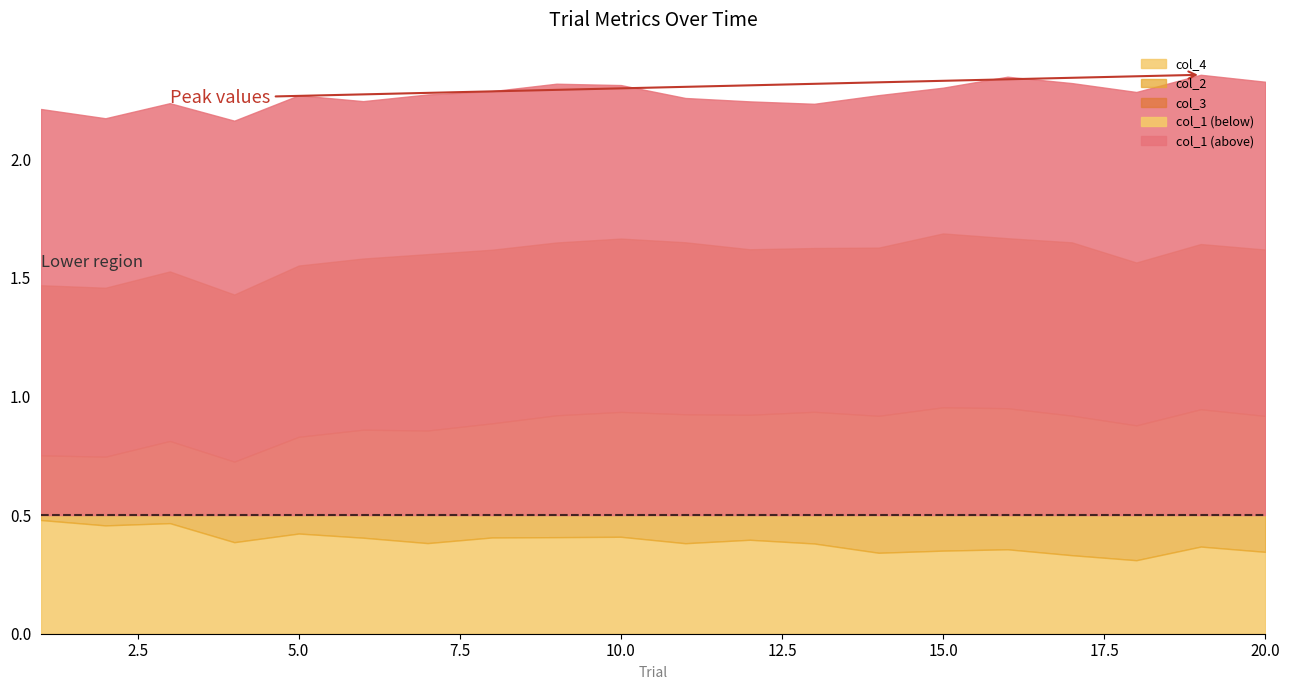

Reading right to left, what are all the values shown in this chart?

col_1: 0.7	0.7	0.7	0.7	0.7	0.6	0.6	0.6	0.6	0.6	0.6	0.7	0.7	0.7	0.7	0.7	0.7	0.7	0.7	0.7
col_3: 0.7	0.7	0.7	0.7	0.7	0.7	0.7	0.7	0.7	0.7	0.7	0.7	0.7	0.7	0.7	0.7	0.7	0.7	0.7	0.7
col_2: 0.6	0.6	0.6	0.6	0.6	0.6	0.6	0.6	0.5	0.5	0.5	0.5	0.5	0.5	0.5	0.4	0.3	0.3	0.3	0.3
col_4: 0.3	0.4	0.3	0.3	0.4	0.4	0.3	0.4	0.4	0.4	0.4	0.4	0.4	0.4	0.4	0.4	0.4	0.5	0.5	0.5